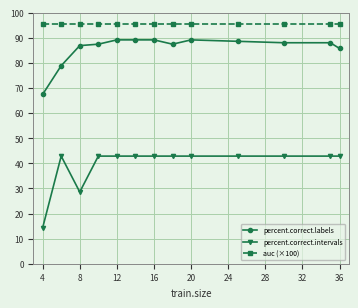

What is the value of the auc (×100) point at the 4th from the left?

95.6